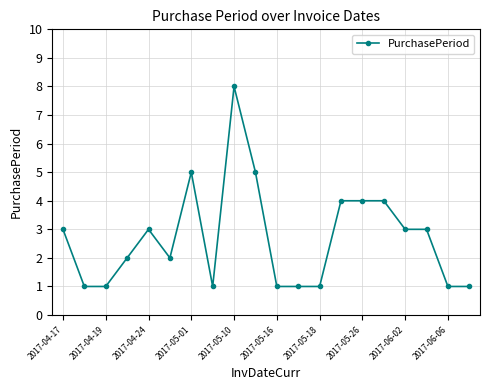

How many lines are shown in the chart?

1